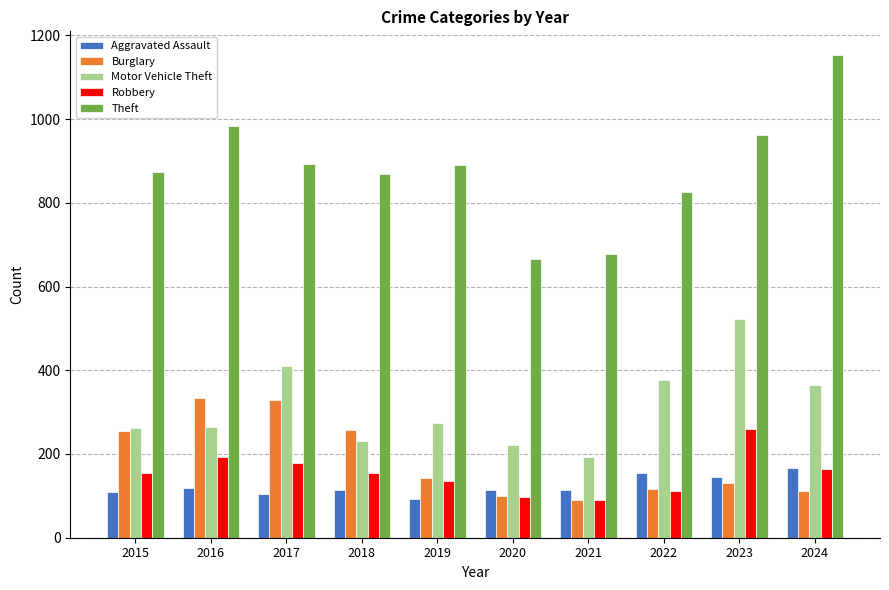

List the series in order of their peak value, highest first.

Theft, Motor Vehicle Theft, Burglary, Robbery, Aggravated Assault